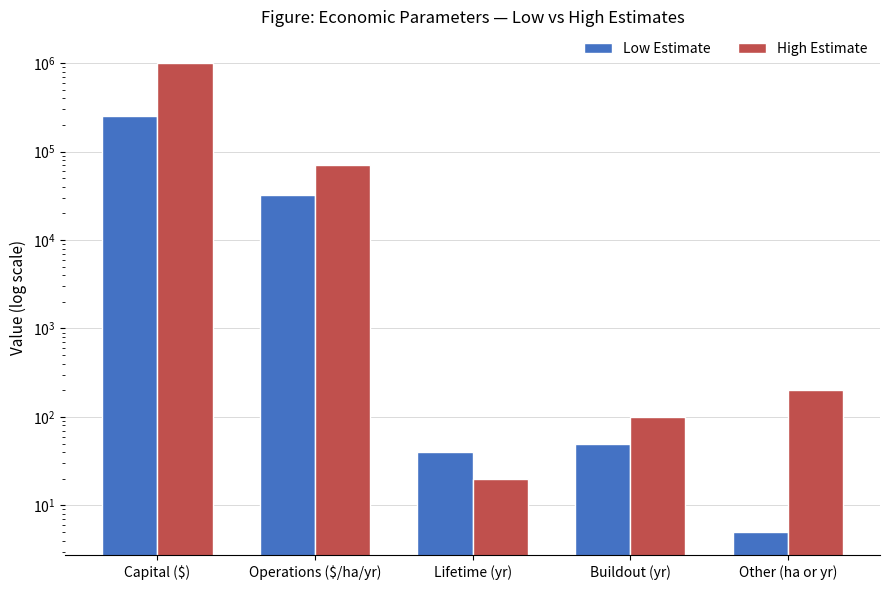

What is the smallest value displayed?

5